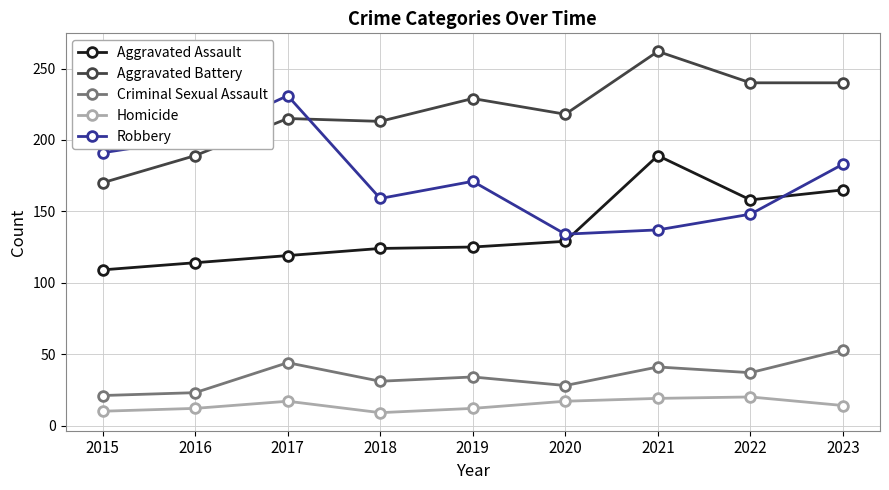

What is the spread (max minus min) of values at 2020?

201